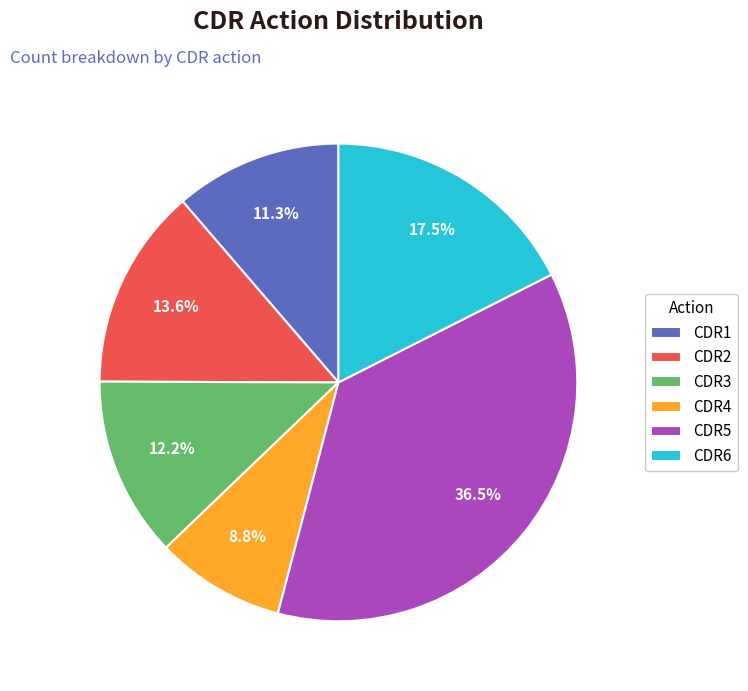

To the nearest percent, what is the combined percentage of CDR5 and CDR6?

54%